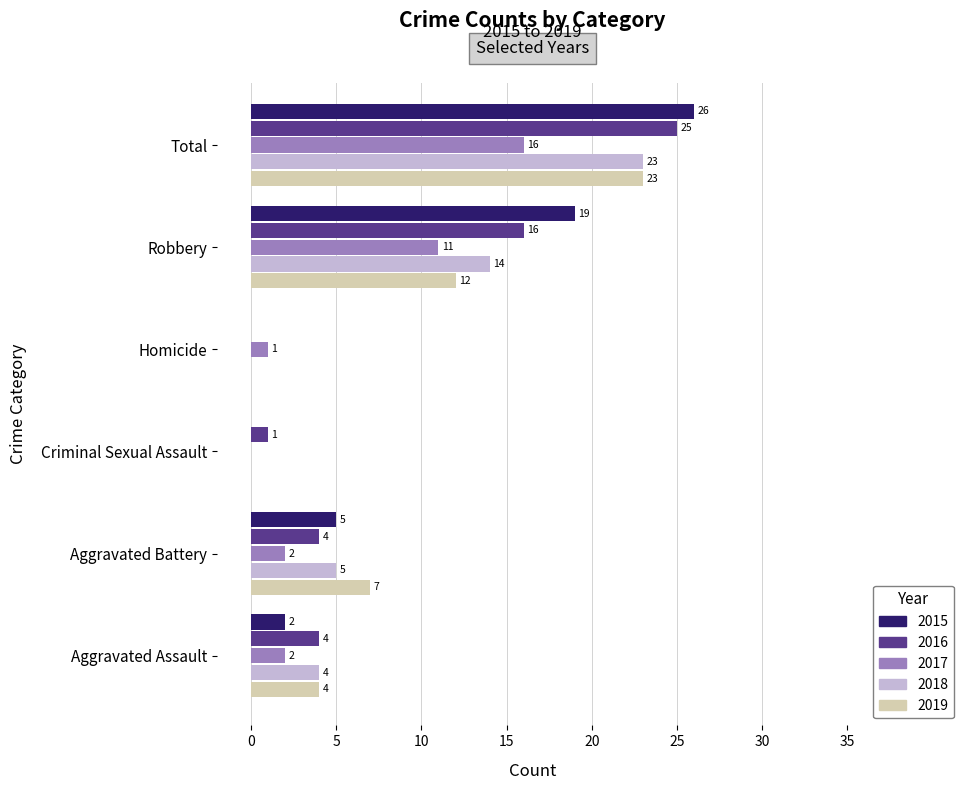

What is the approximate value of 2019 at Robbery, to the nearest 5?

10